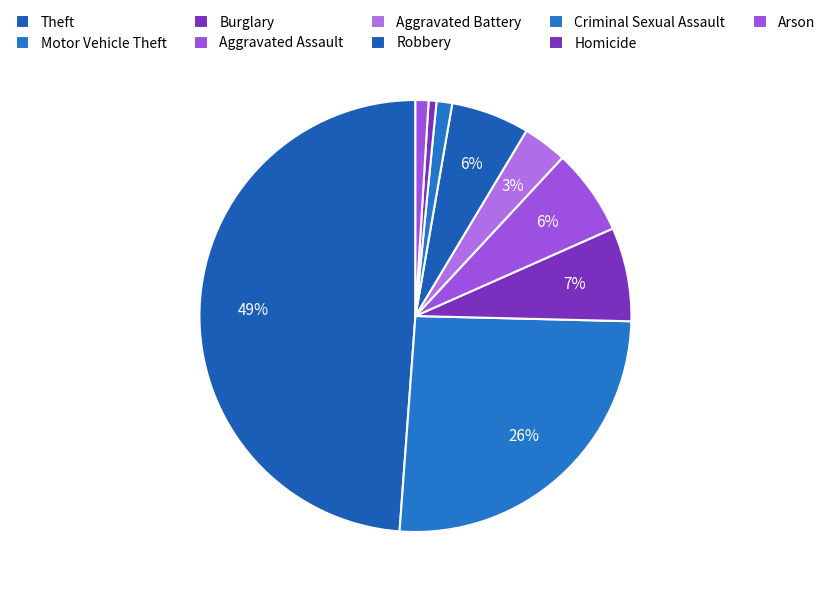

To the nearest percent, what portion does Homicide represent?

1%